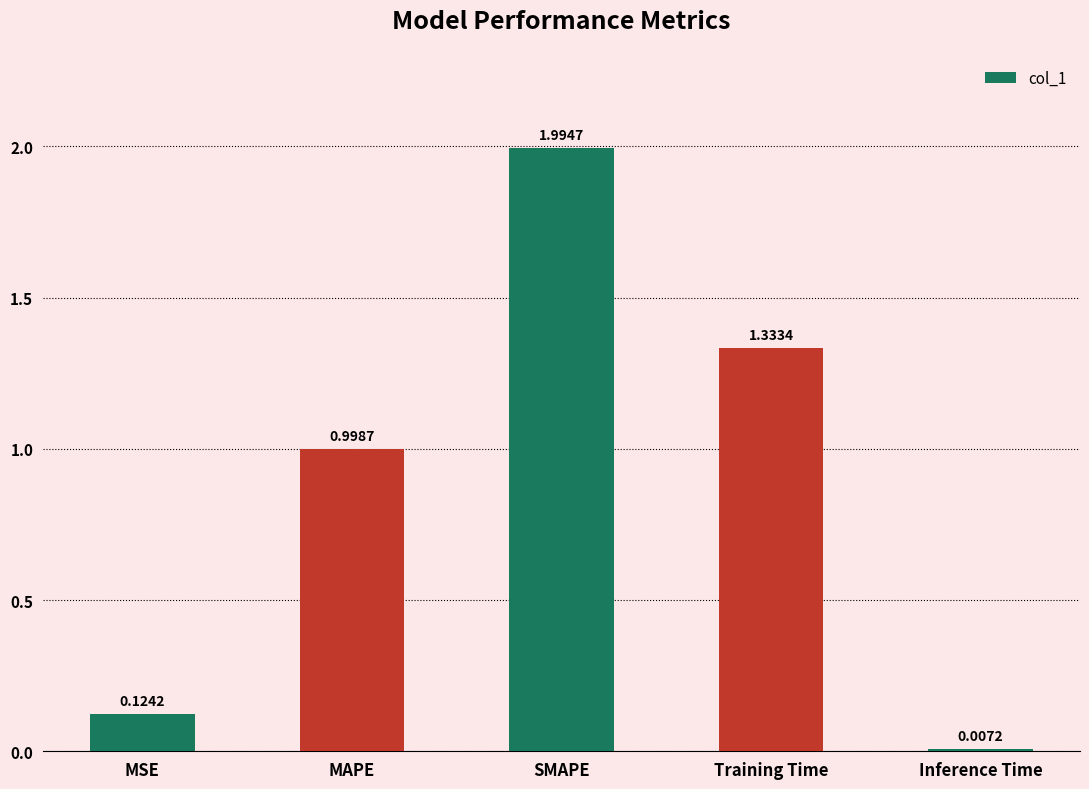

List the labels in order of value, largest first.

SMAPE, Training Time, MAPE, MSE, Inference Time